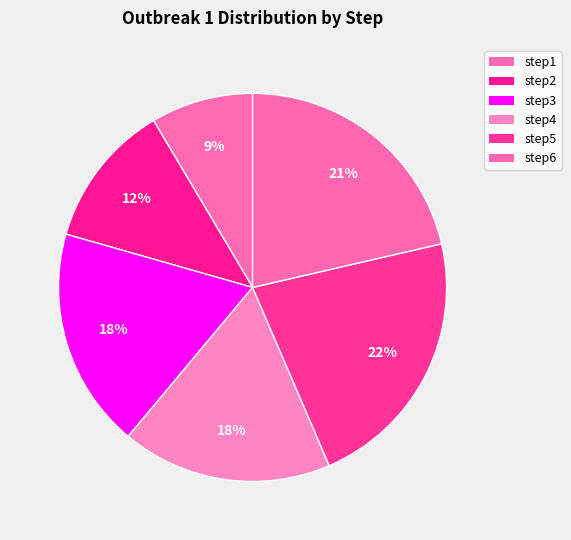

Approximately how many times larger is the value at step2 compared to step3?

0.7